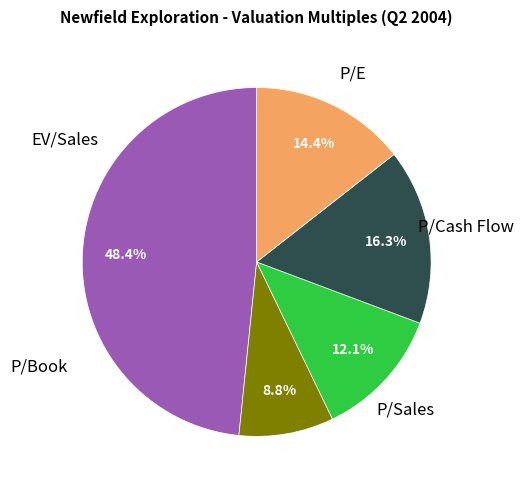

To the nearest percent, what is the difference between the largest and smallest slice percentages?

40%